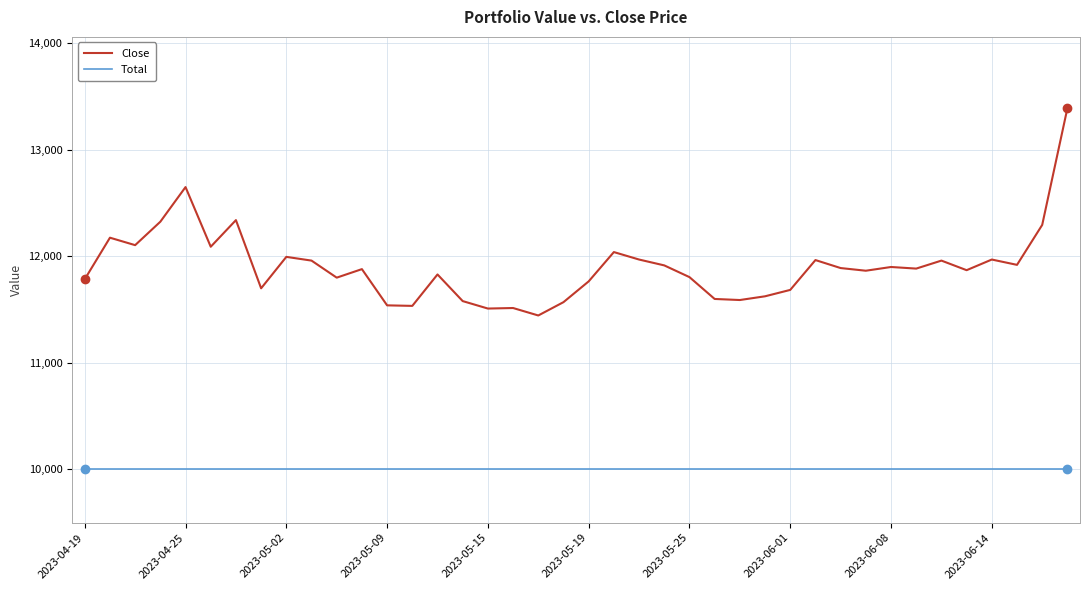

Which series has the widest spread of values?

Close